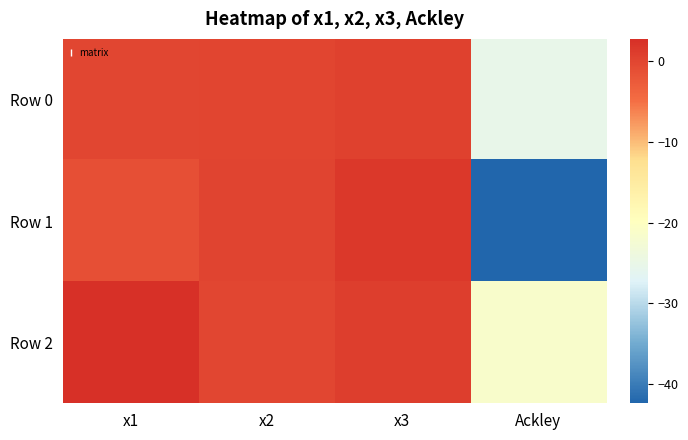

Which series has the widest spread of values?

Row 1